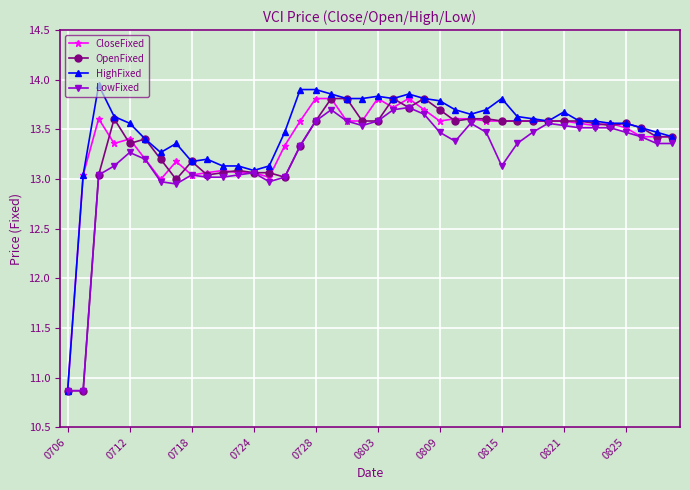

List the series in order of their overall mean, highest first.

HighFixed, CloseFixed, OpenFixed, LowFixed